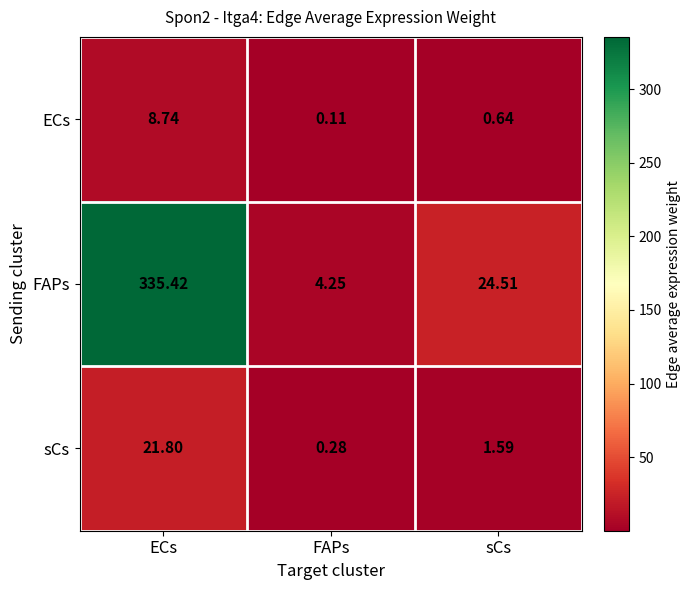

How many data points does each series have?

3